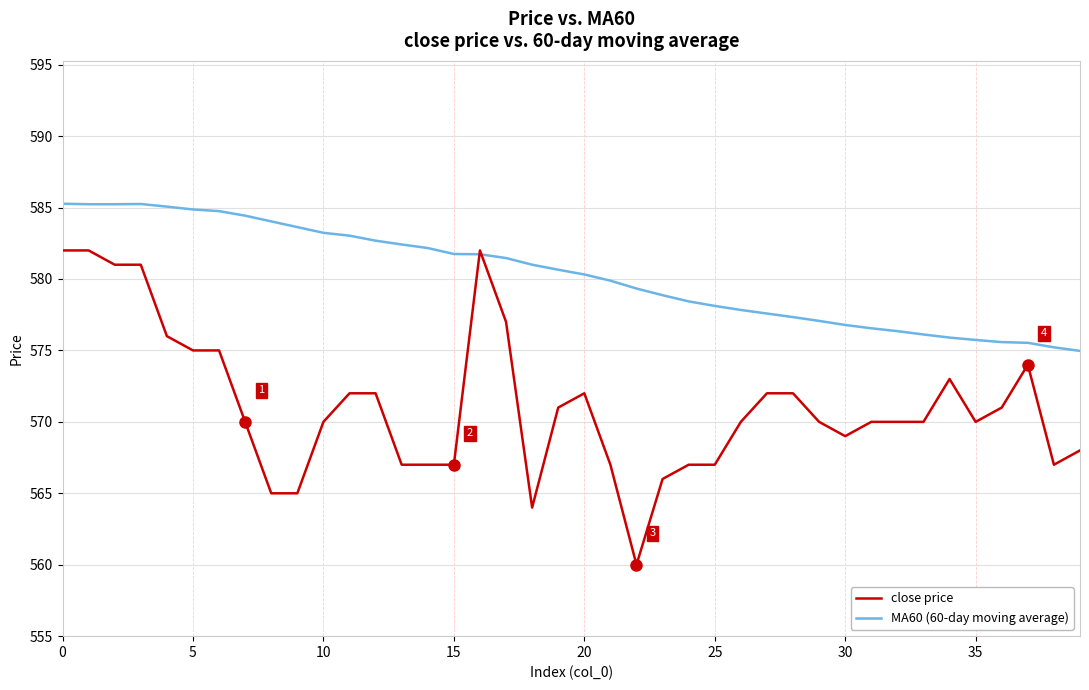

Which series has the widest spread of values?

close price